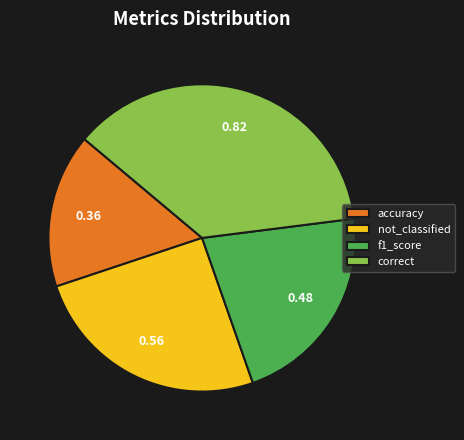

Do correct and not_classified together represent more than half of the pie?

Yes